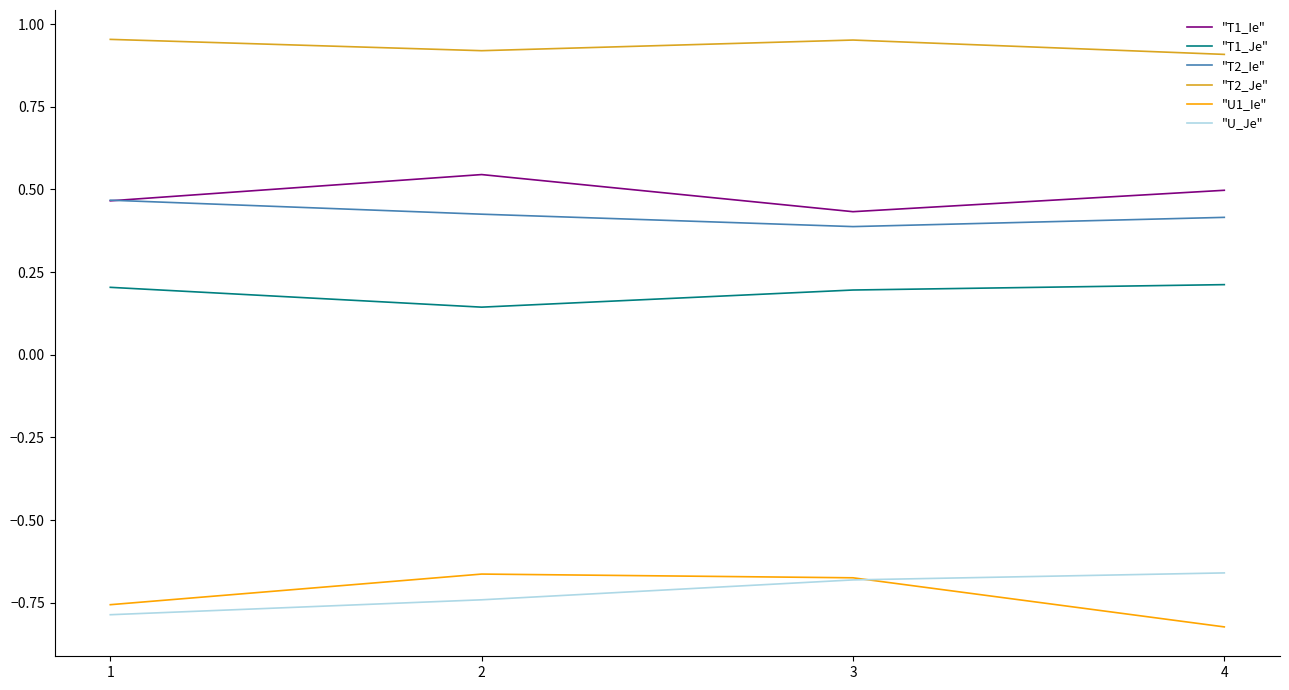

What is the spread (max minus min) of values at 1?

1.7